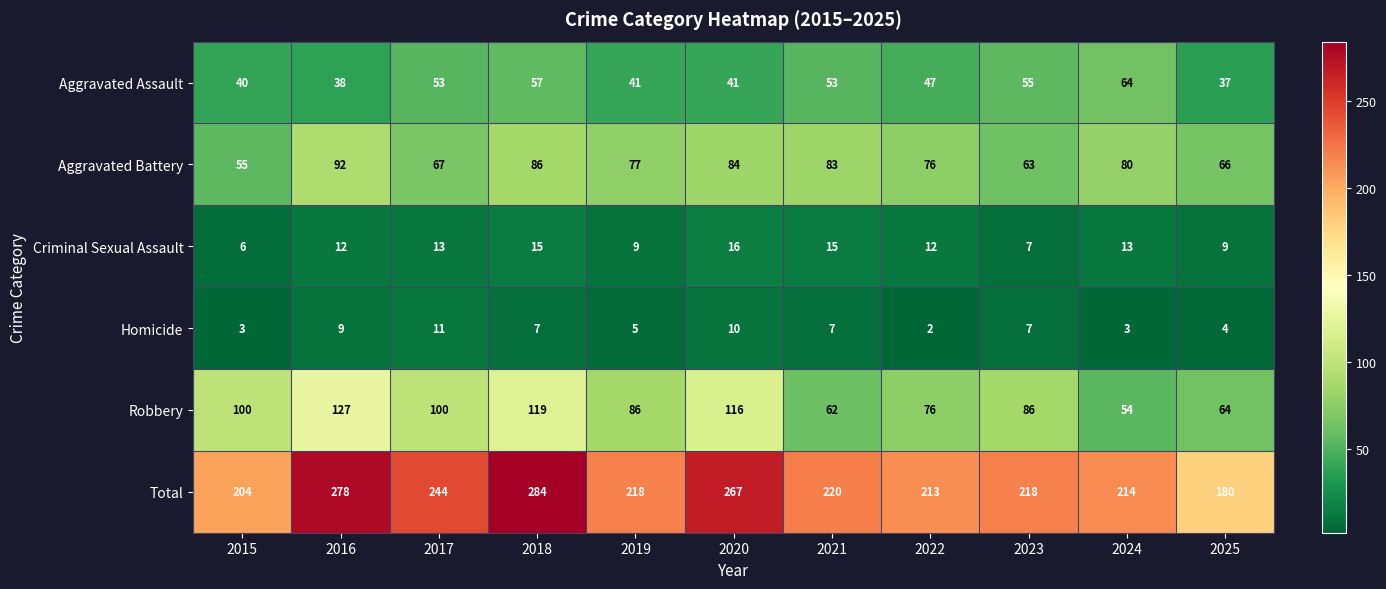

Between 2015 and 2021, which series saw the biggest shift?

Robbery